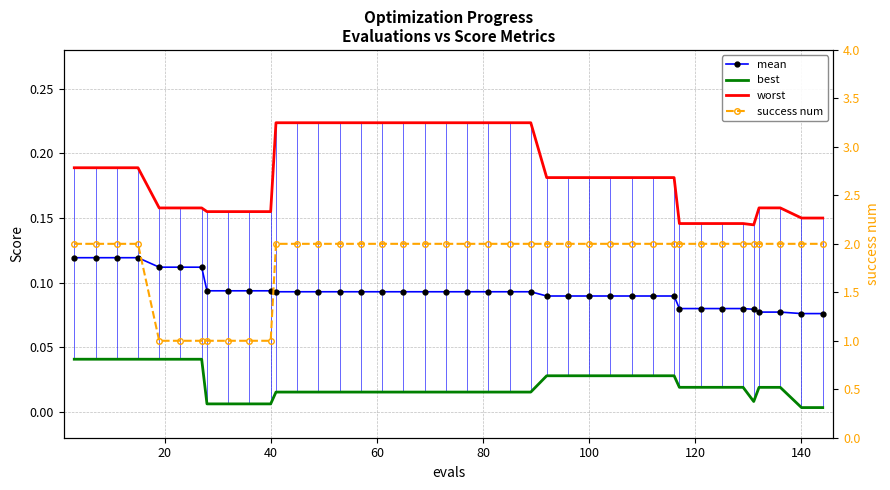

True or false: mean has a value of 0.1 at 29.

False